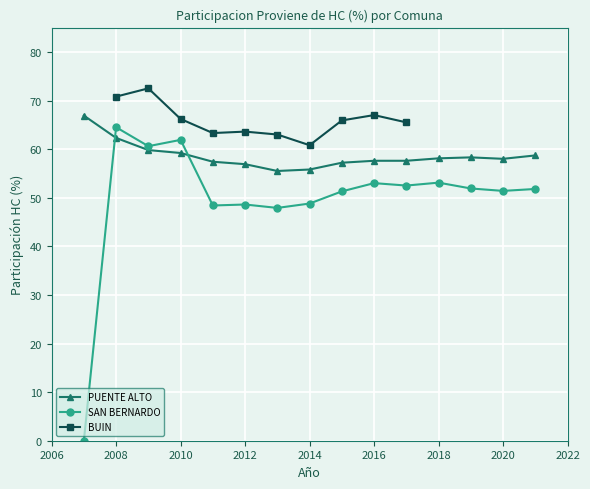

Where is the first local minimum for SAN BERNARDO?

2009